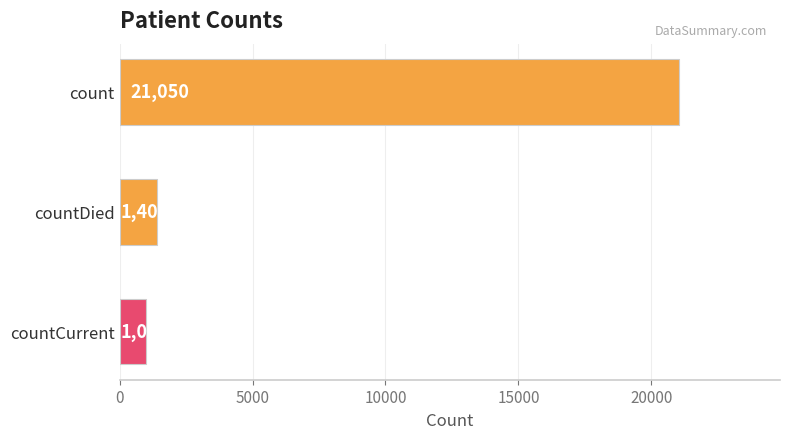

What is the change in value from countDied to countCurrent?

-399